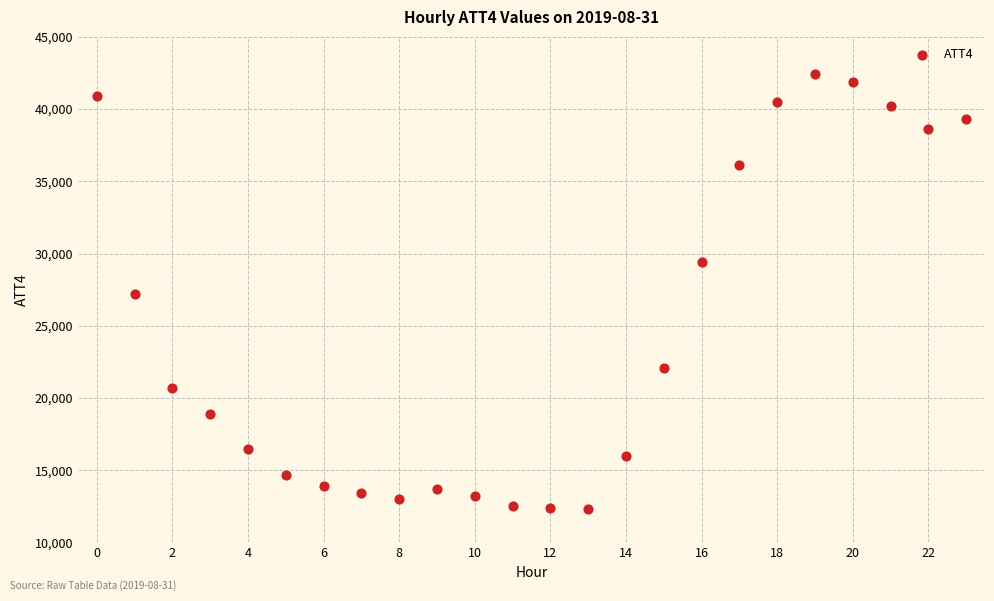

What is the range of Y values (max minus min)?

30100